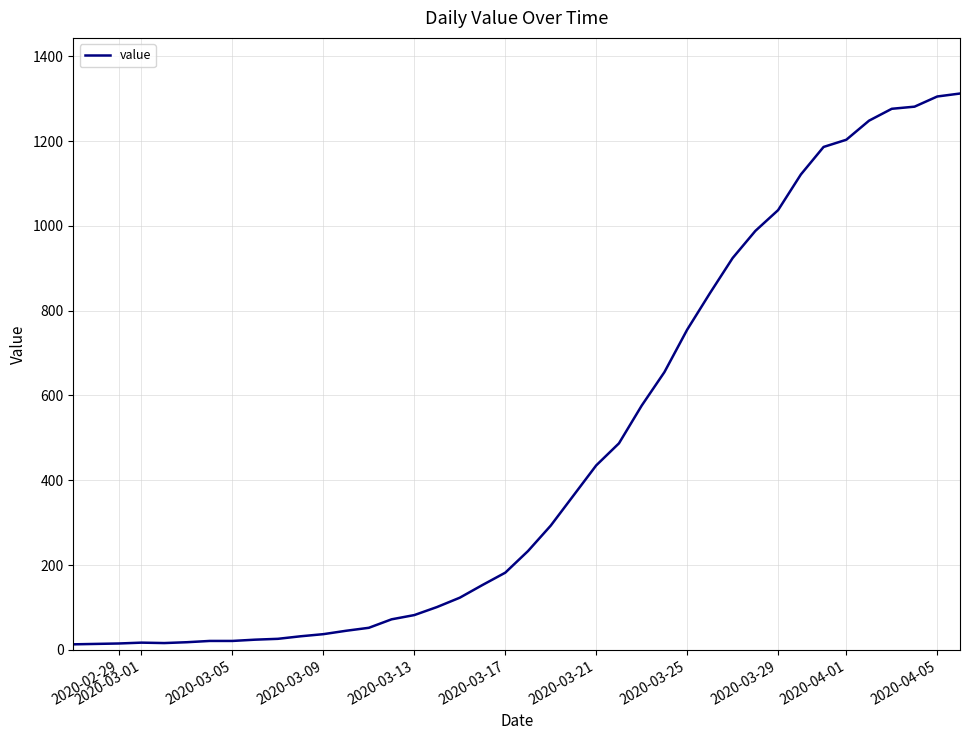

What is the difference between the maximum and minimum values?

1299